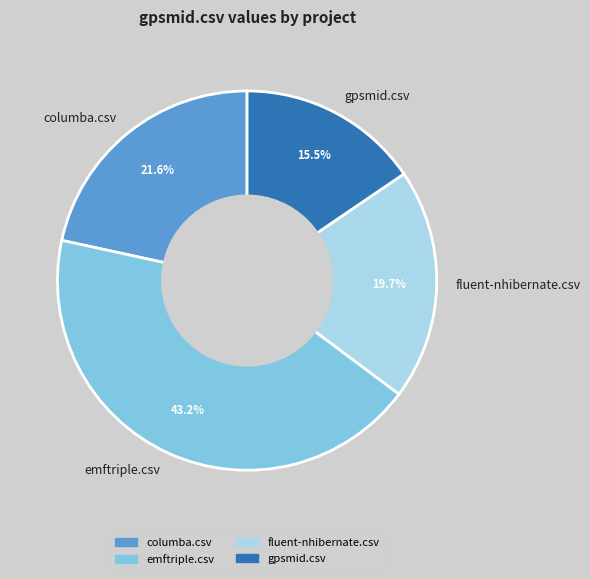

How much of the chart is everything except fluent-nhibernate.csv?

80.3%